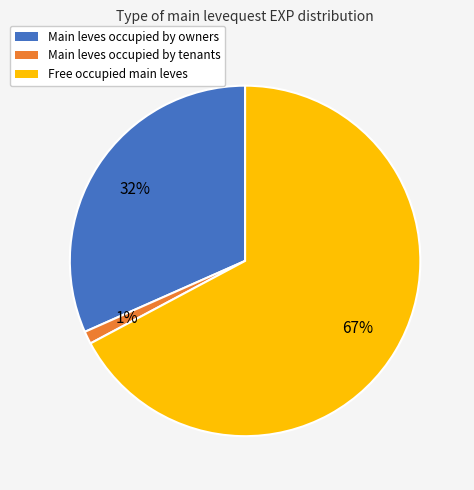

Which has a higher value, Main leves occupied by owners or Free occupied main leves?

Free occupied main leves